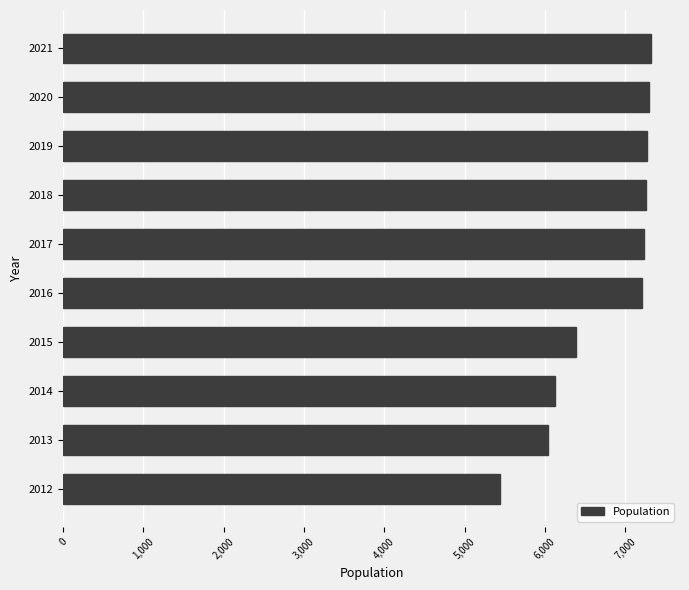

What is the average value?

6759